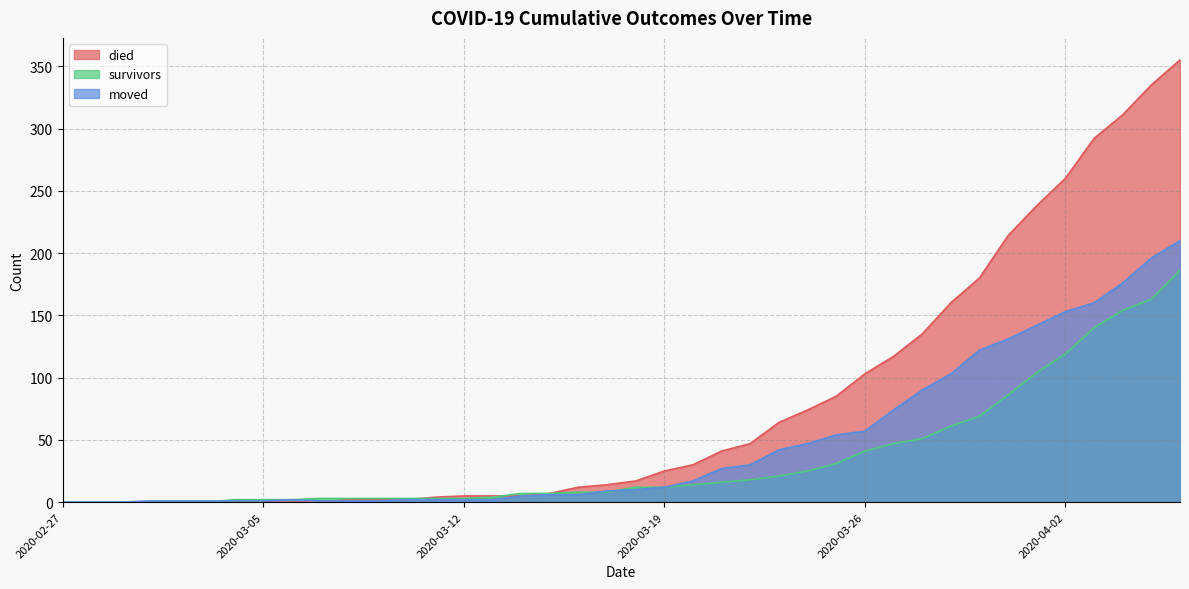

Rank the series by their average value, from lowest to highest.

survivors, moved, died